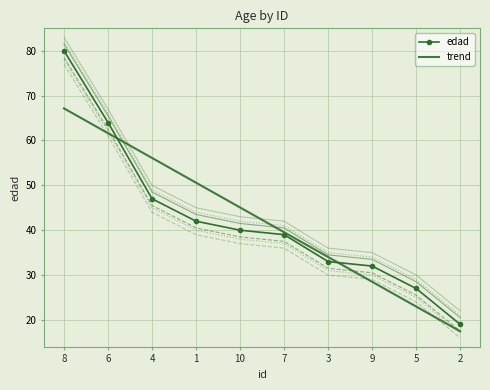

List the series in order of their overall mean, lowest first.

trend, edad